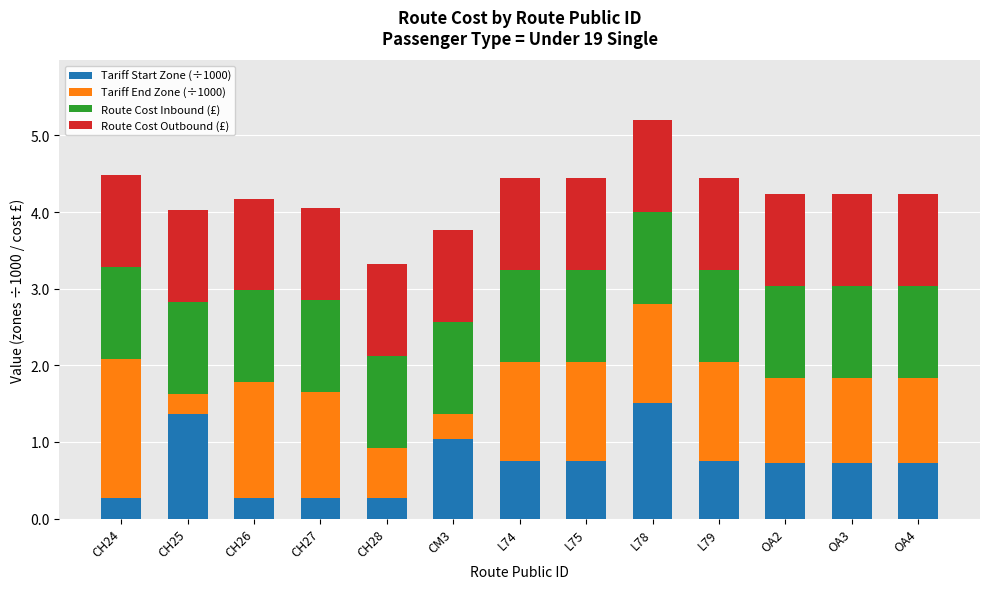

At which category is the sum across all series the highest?

L78